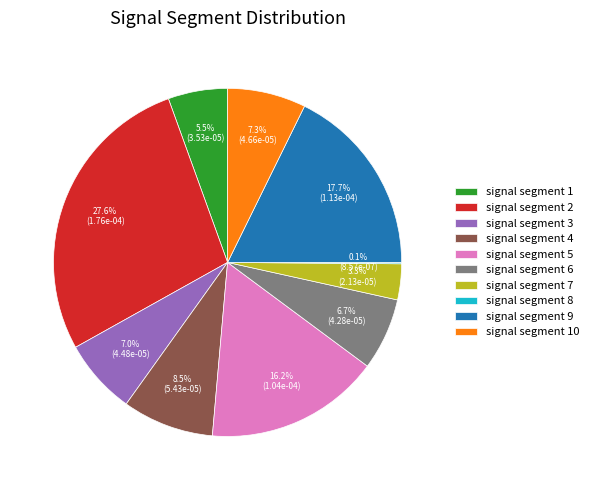

What percentage is NOT represented by signal segment 7?

96.7%